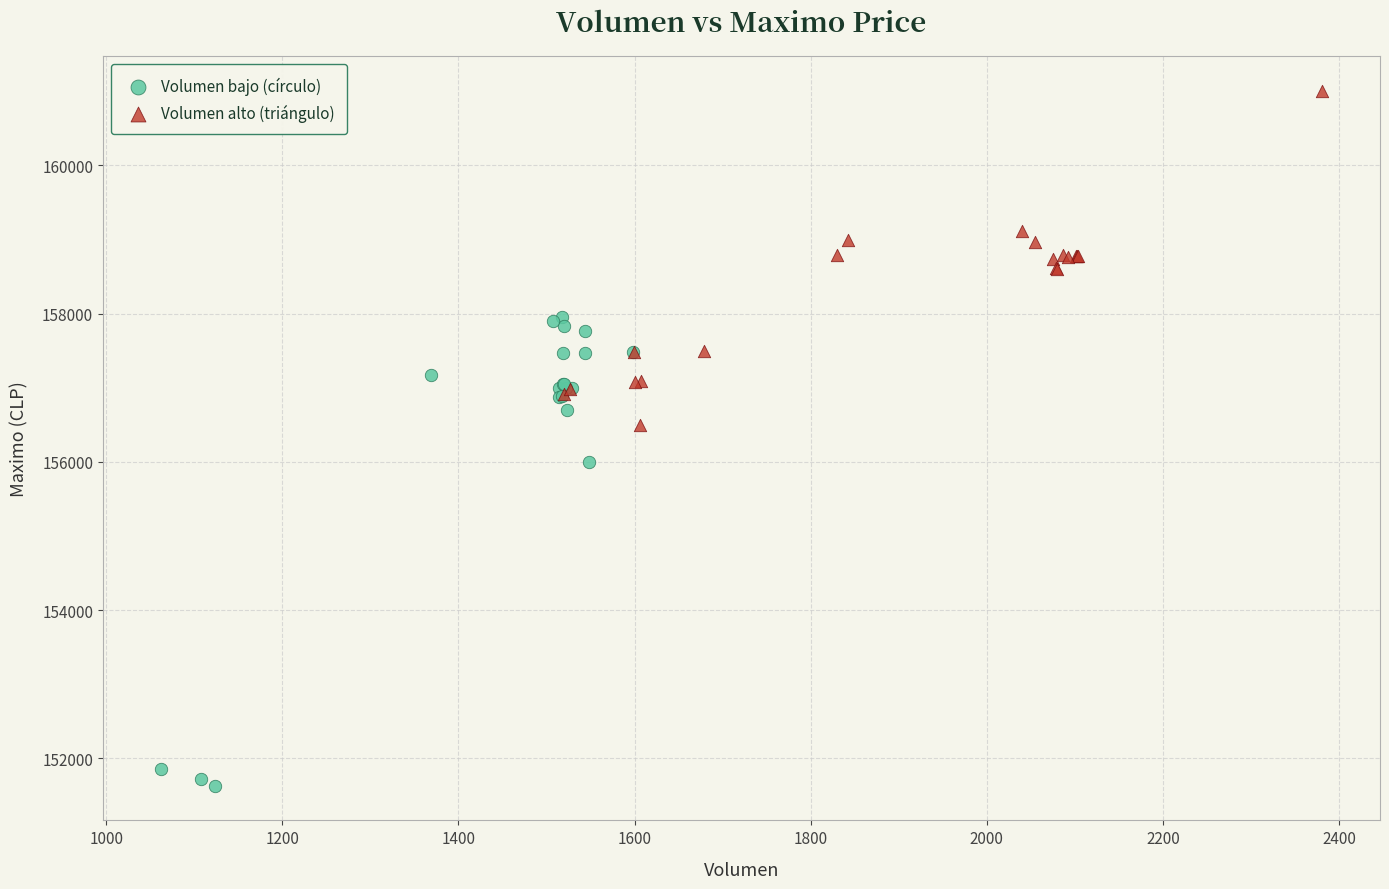

Which series contains the highest Y value?

Volumen alto (triángulo)